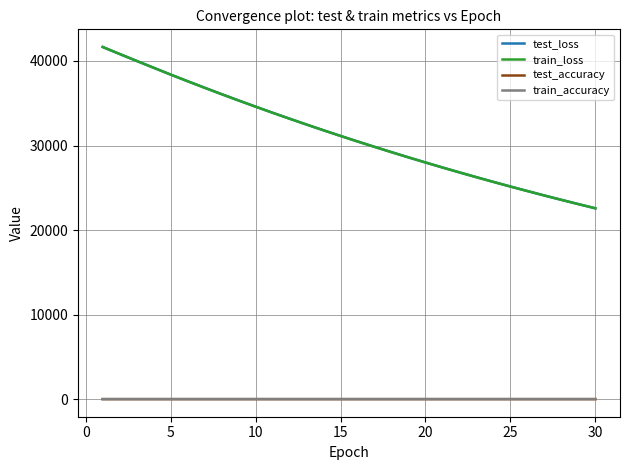

What is the lowest value of the test_loss series?

22574.2